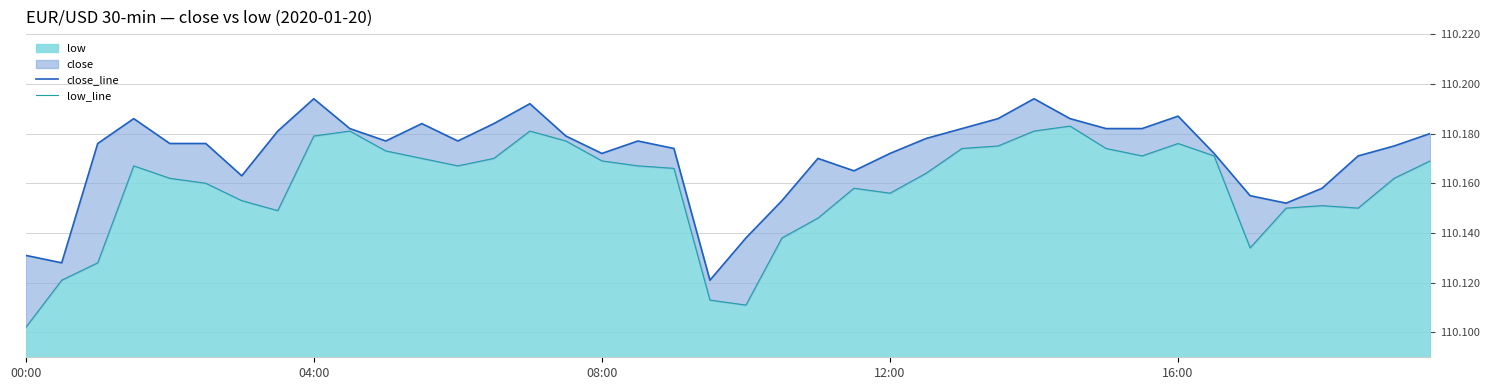

Which series has the widest spread of values?

low_line